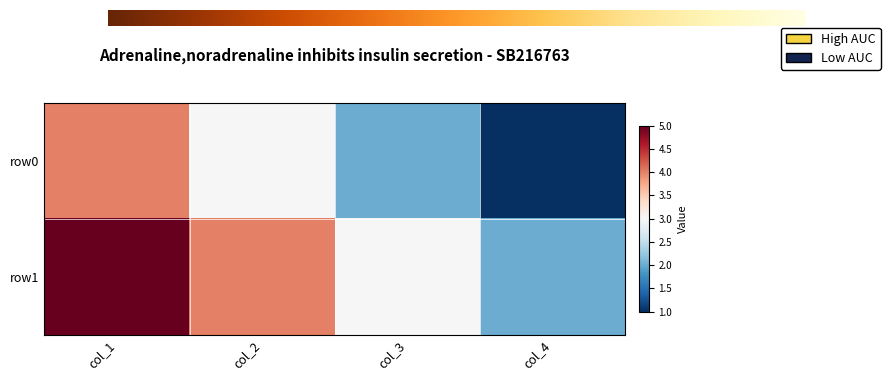

At how many categories does at least one series exceed 2?

3